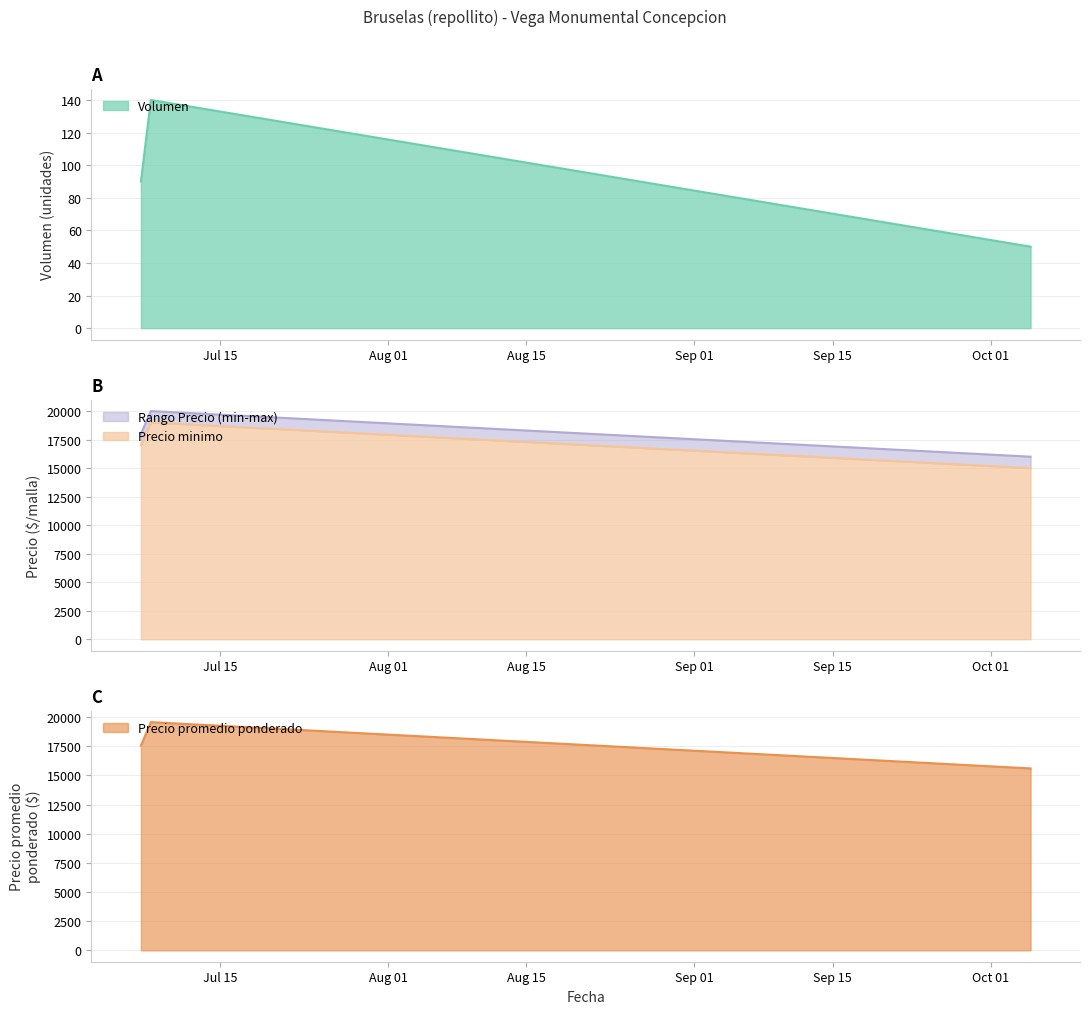

How many lines are shown in the chart?

4